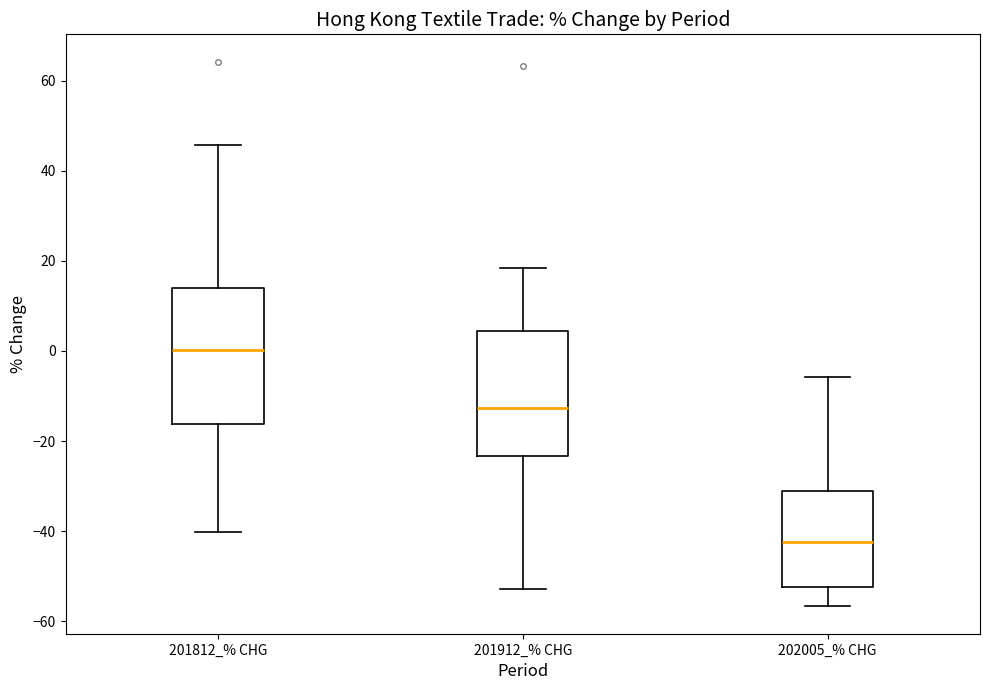

Which box has the highest median line?

201812_% CHG